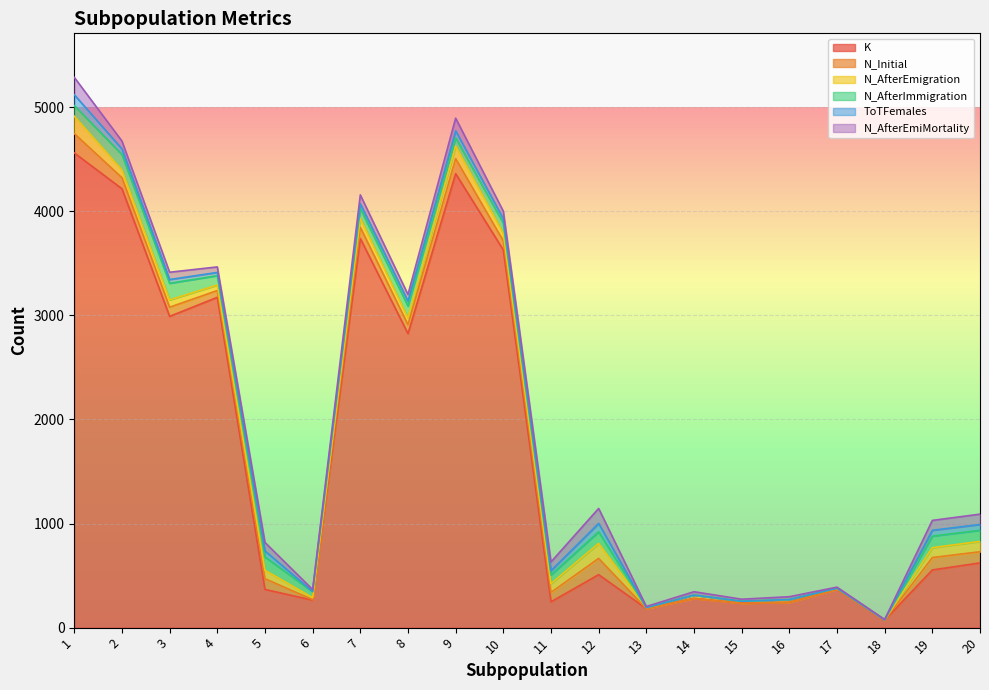

What is the sum of the N_AfterEmigration values at 5 and 3?

151